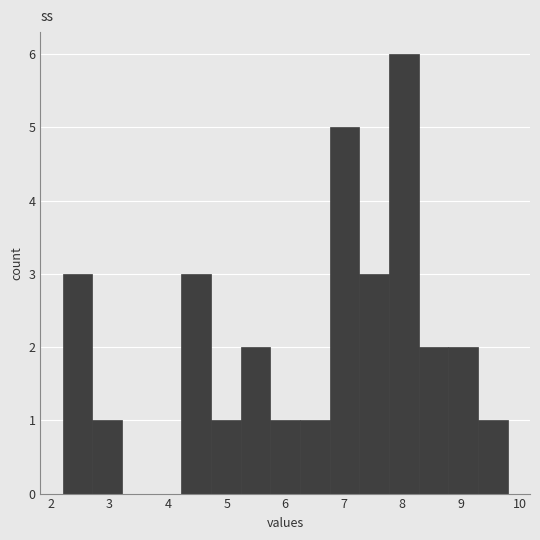

How tall is the bar that spans 8.3 to 8.8 on the x-axis? Neither the bar edges nor the heights are printed on the chart, so give them approximately, as read against the axes.

2